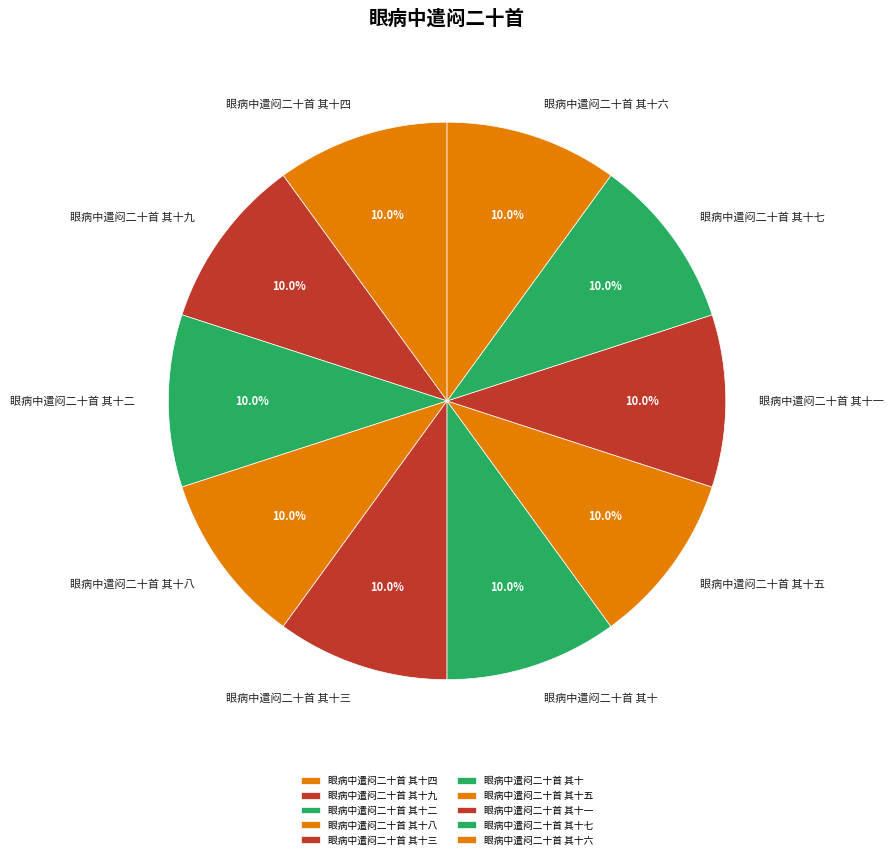

True or false: 眼病中遣闷二十首 其十七 accounts for 10% of the total.

True